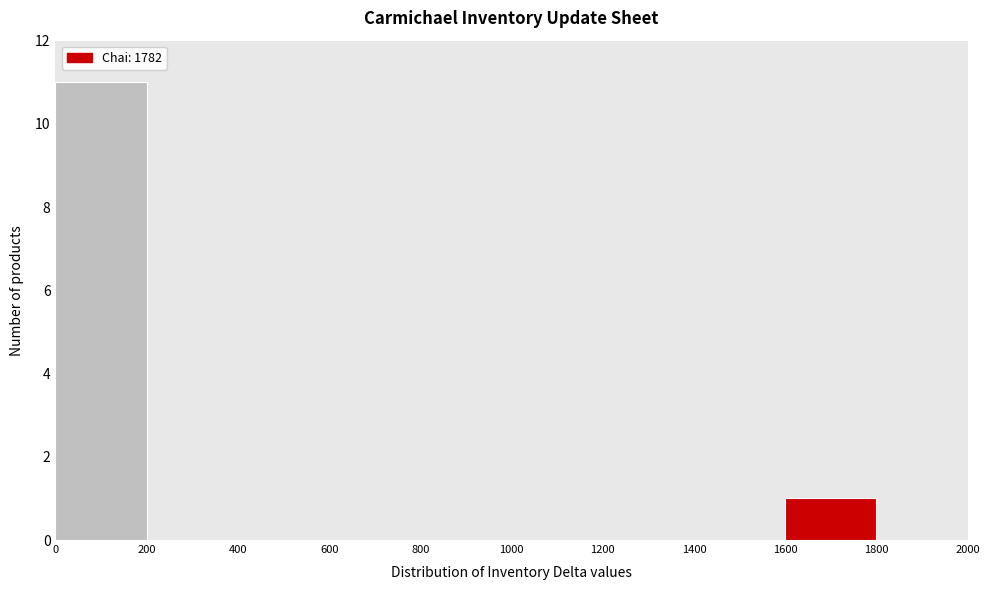

Which range on the x-axis has the tallest bar?

0 to 200